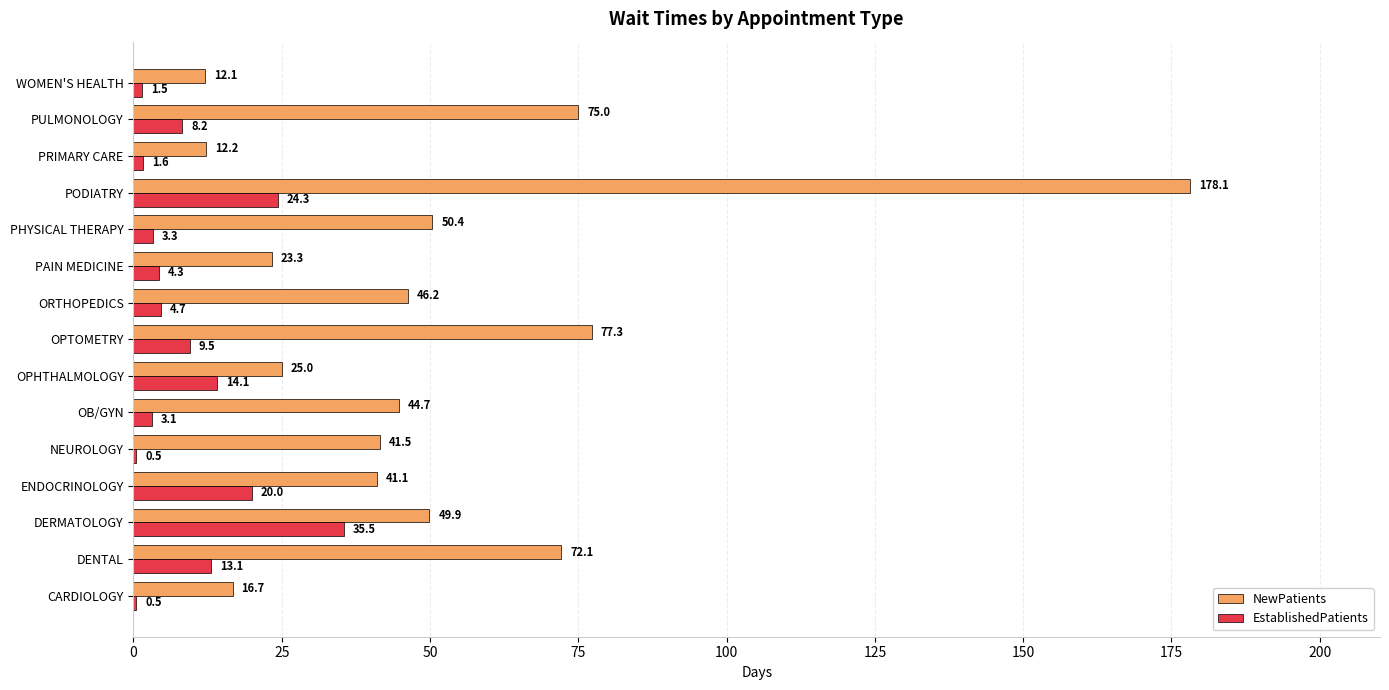

What are all the series names shown in the legend?

NewPatients, EstablishedPatients